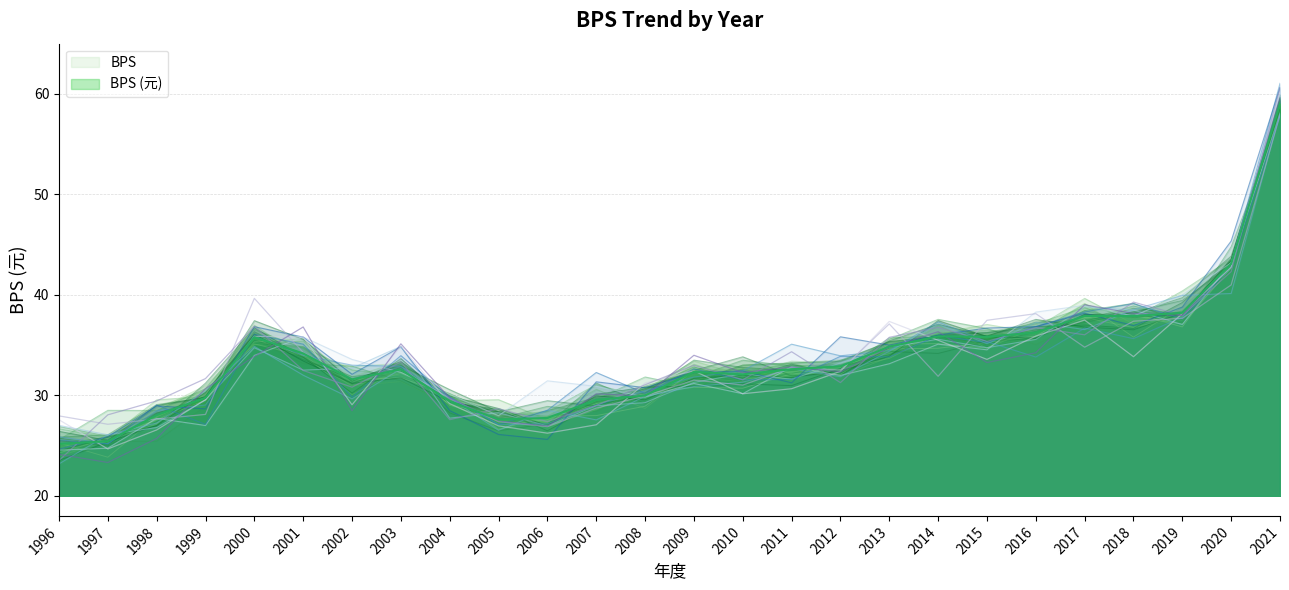

What is the approximate value at 2007?

29.6